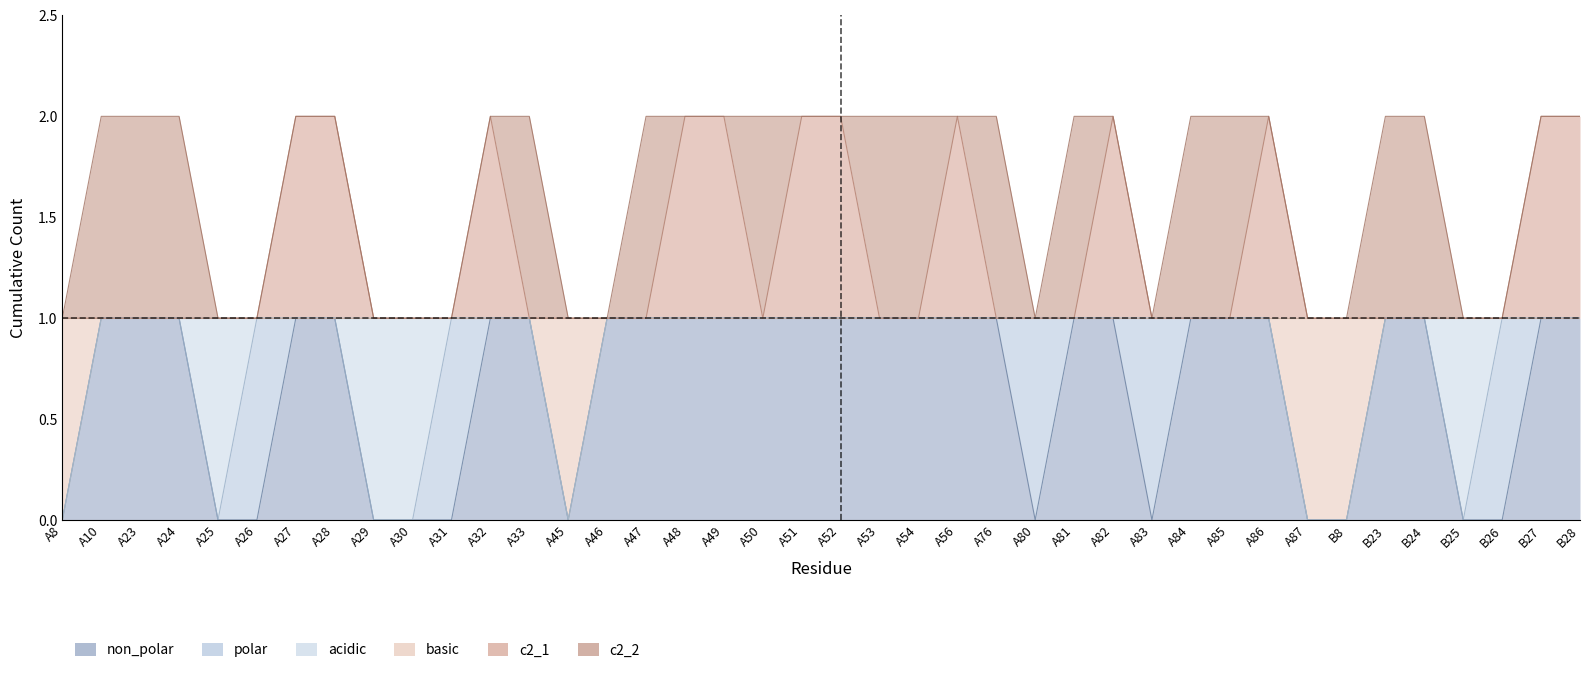

Between A8 and A50, which series saw the biggest shift?

non_polar